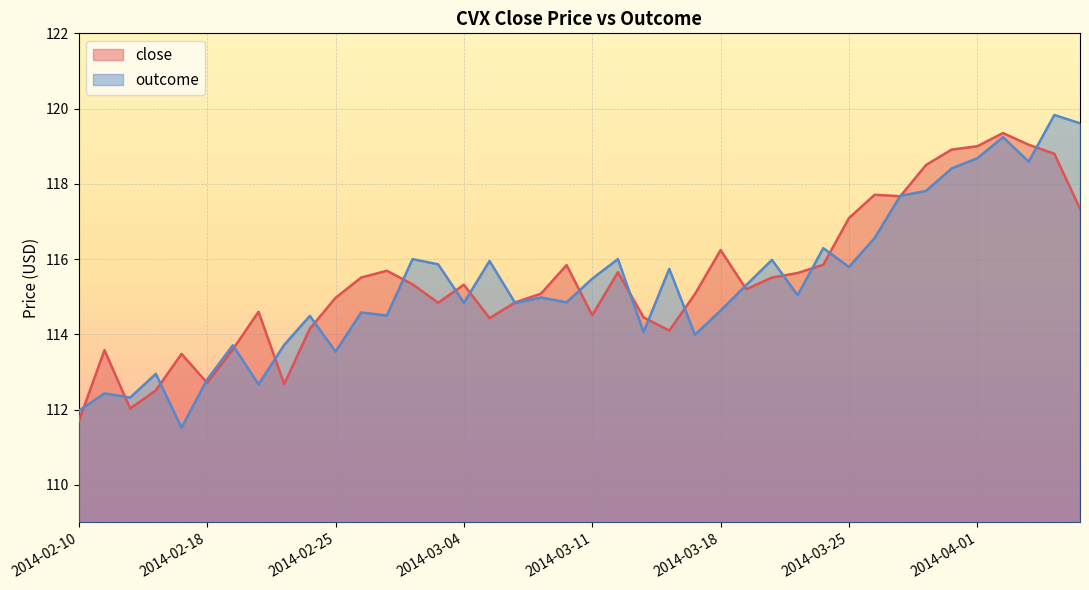

Between 2014-03-06 and 2014-03-18, which series saw the biggest shift?

close